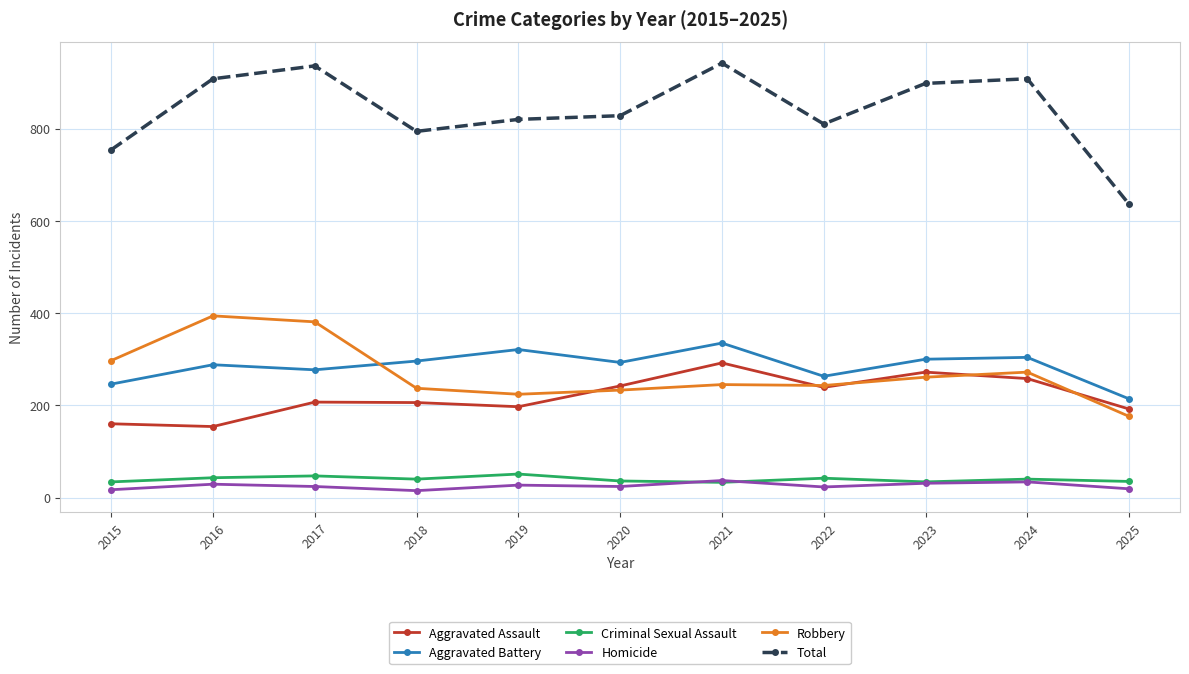

Which series has the largest range (max minus min)?

Total